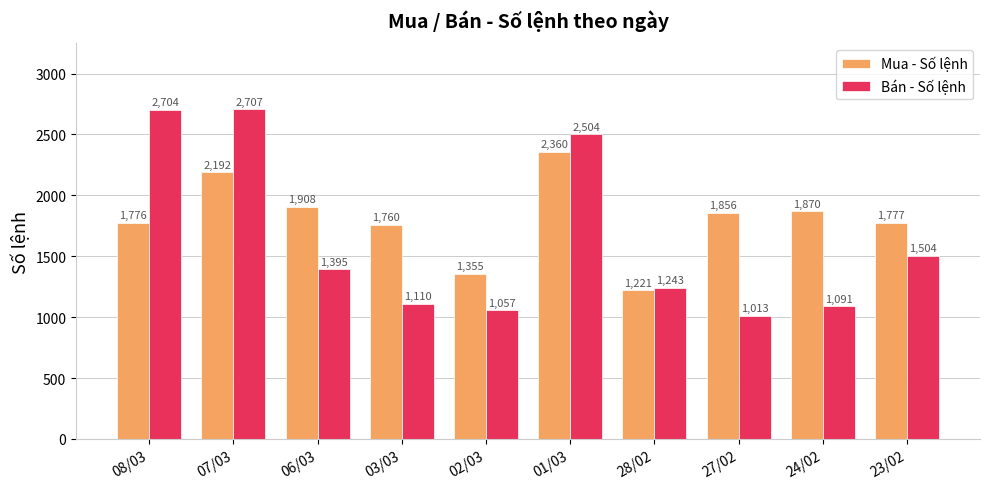

What is the approximate value of Bán - Số lệnh at 01/03, to the nearest 10?

2500